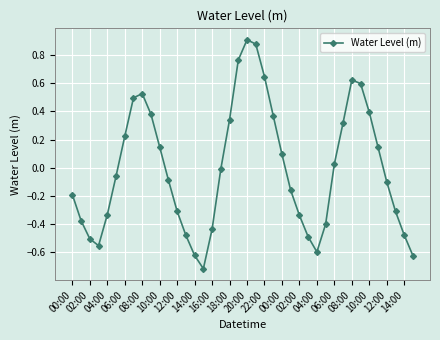

How many interior local valleys (lower than both neighbors) does the data have?

3